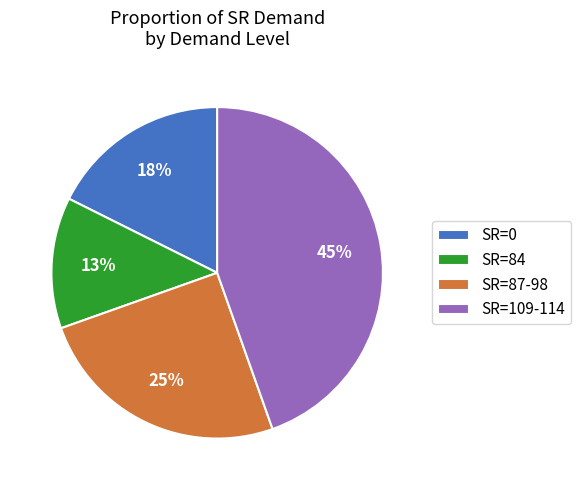

Do SR=0 and SR=109-114 together represent more than half of the pie?

Yes